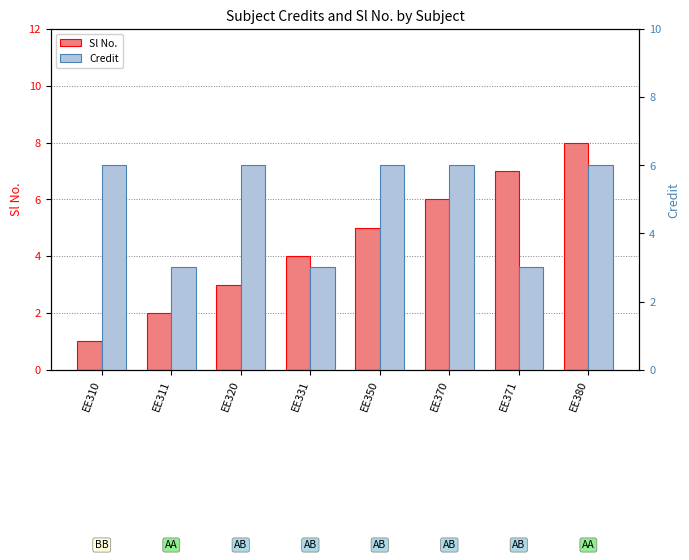

The value of Credit at EE320 is 9. True or false?

False